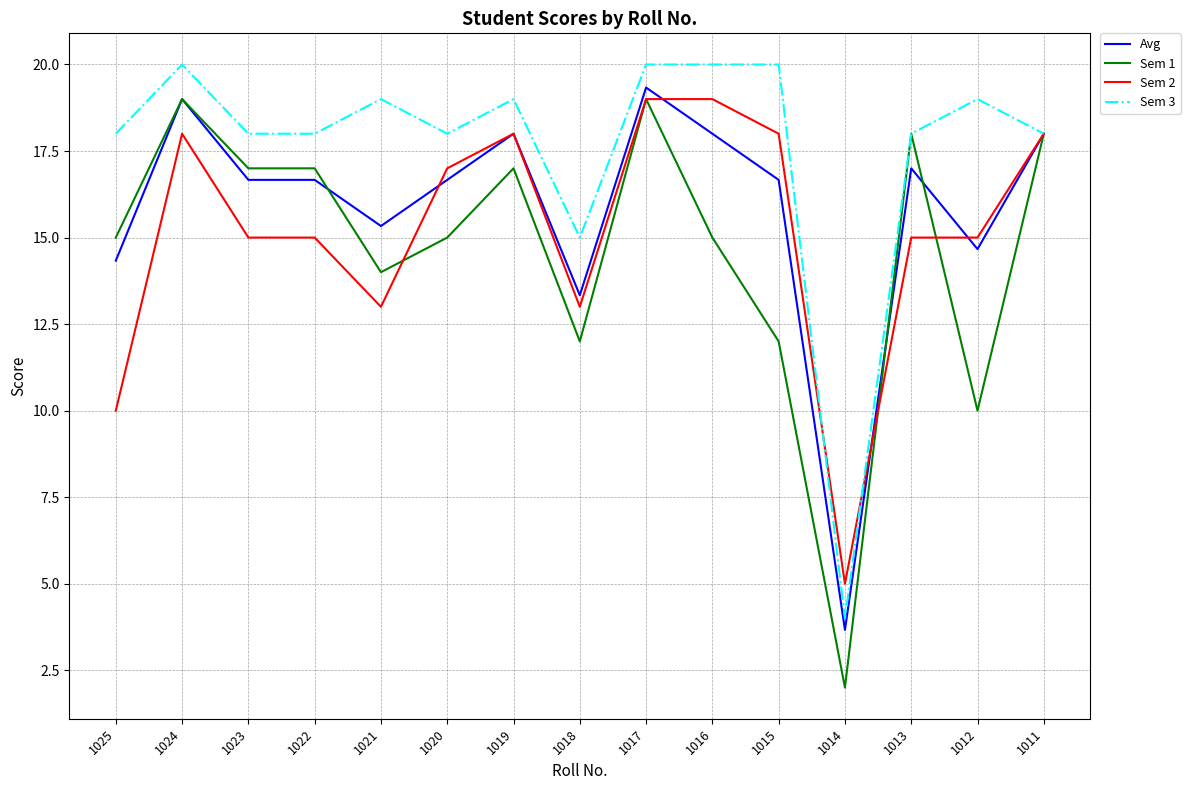

Between which two adjacent categories do Avg and Sem 2 first intersect?

1021 and 1020